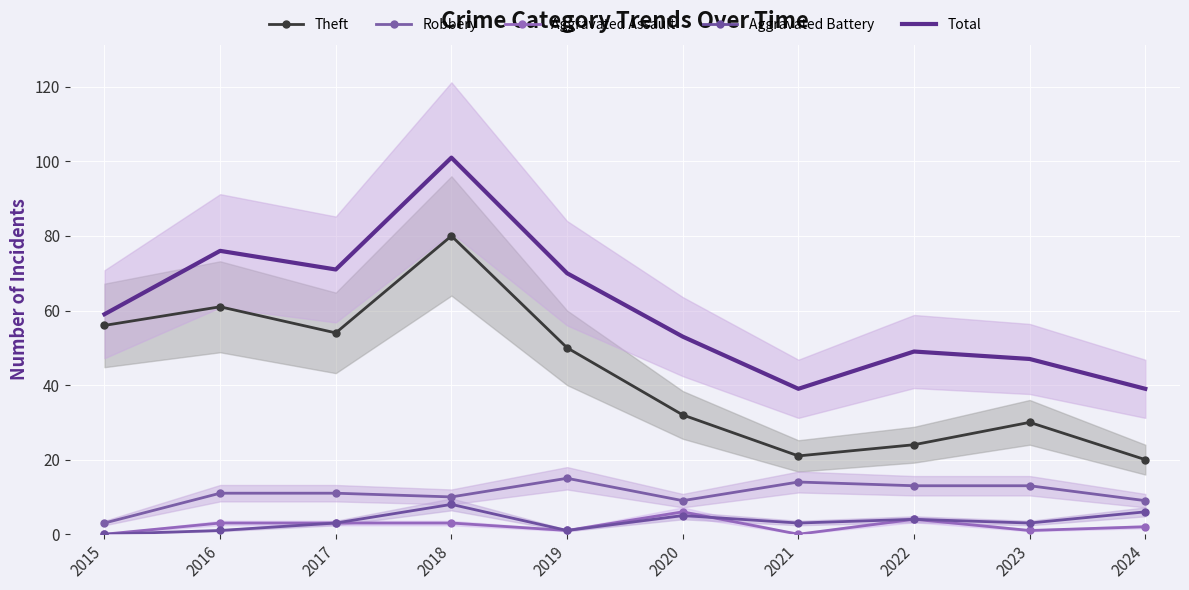

Which series changed the most between 2015 and 2022?

Theft